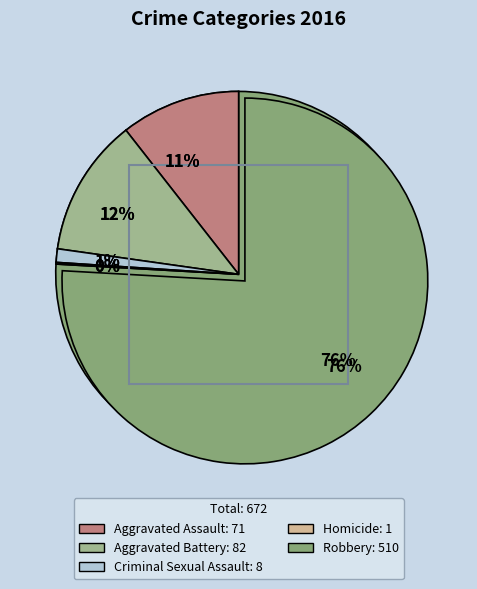

Which slice is the smallest?

Homicide